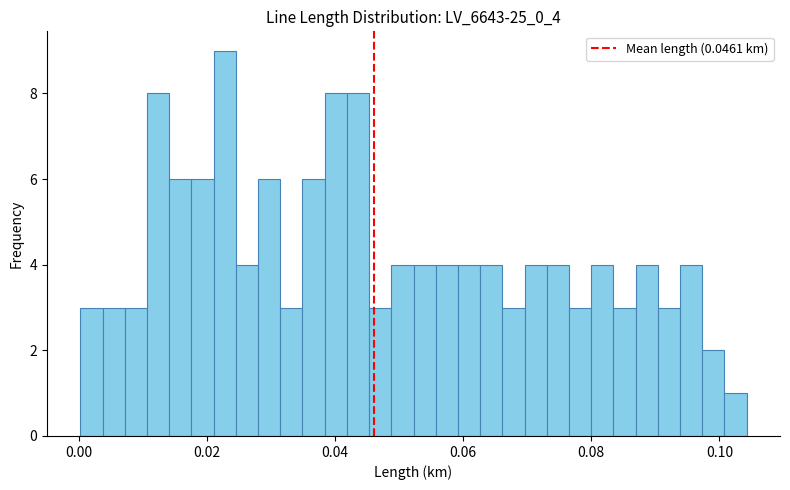

Read against the x-axis, roughly where is the centre of the tallest bar?

0.022